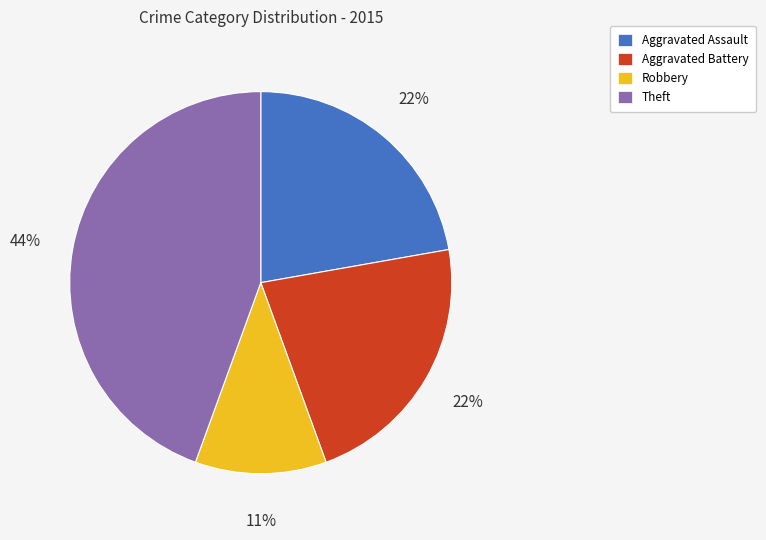

Is there any slice that represents more than half of the pie?

No